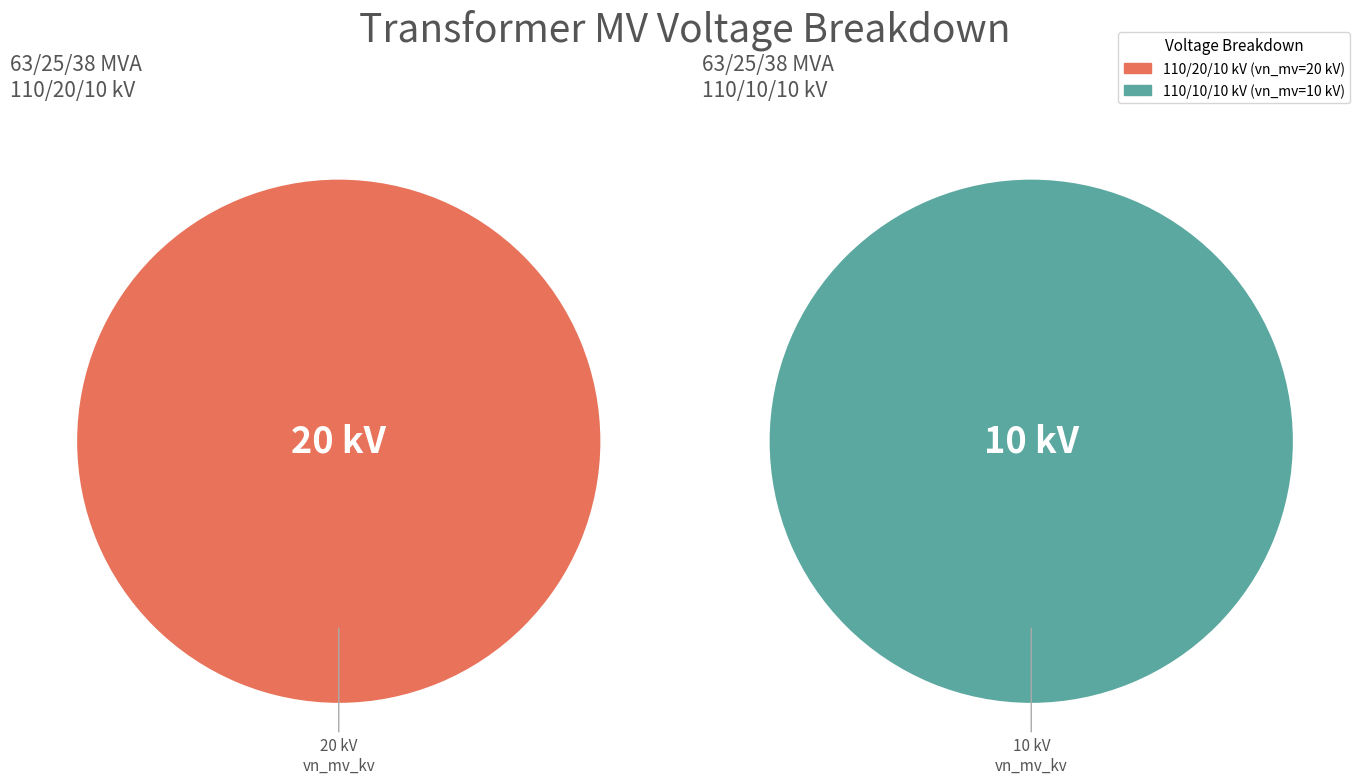

To the nearest percent, what is the average slice percentage?

50%